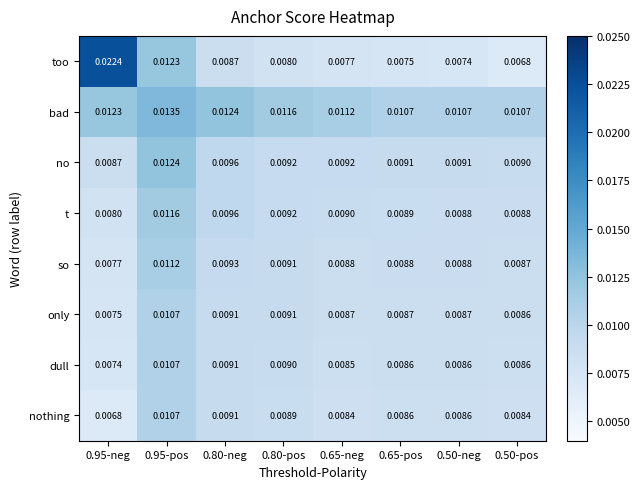

Is the value of no at 0.50-neg greater than the value of so at 0.95-neg?

Yes